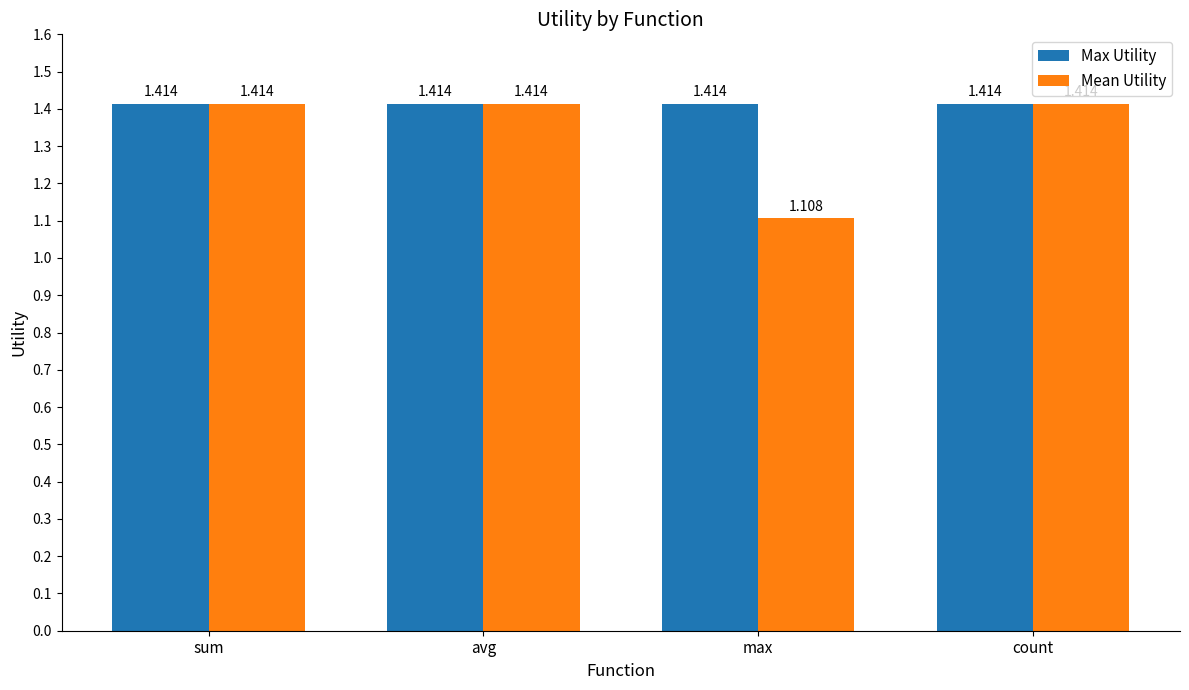

Which category has the lowest value in the Mean Utility series?

max